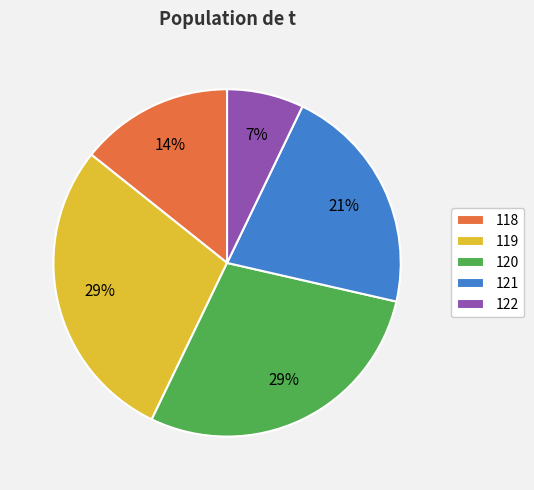

Is 121 the majority of the pie?

No